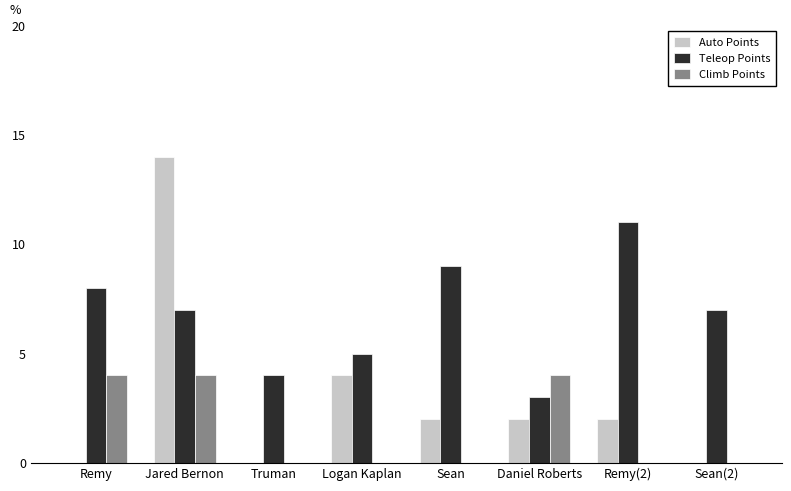

Which category has the highest value in the Auto Points series?

Jared Bernon